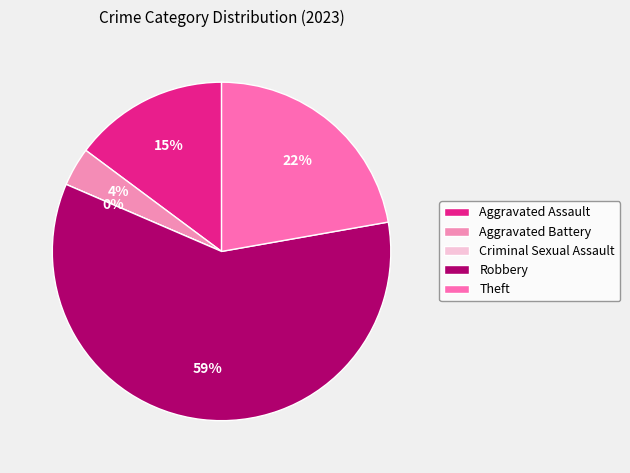

Is it true that Aggravated Assault is 15% of the pie?

True